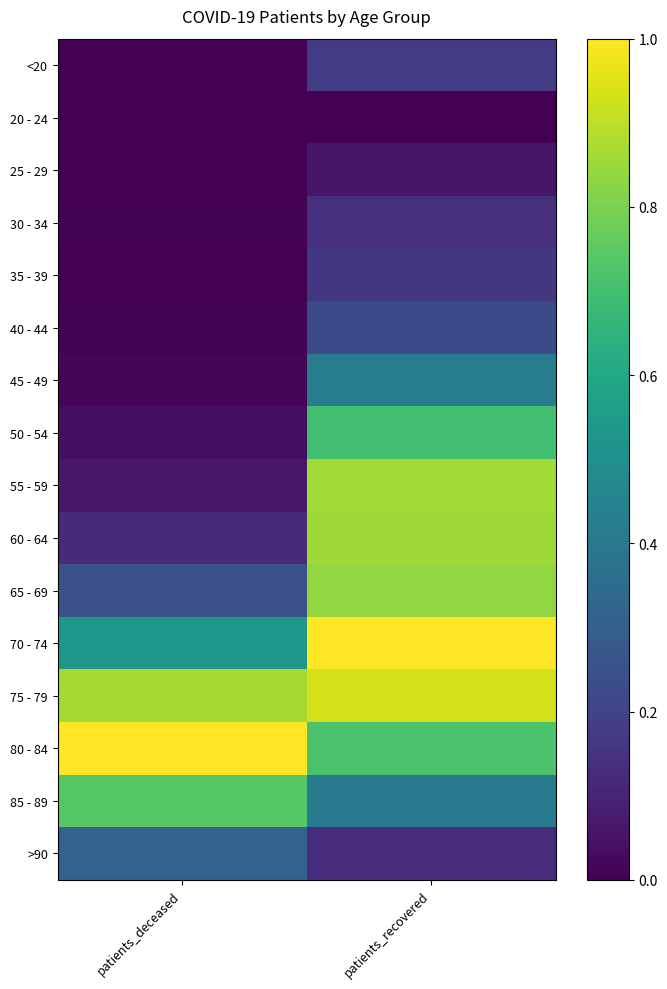

Reading left to right, transcribe all the data shown in this chart.

<20: patients_deceased=0.0	patients_recovered=0.2
20 - 24: patients_deceased=0.0	patients_recovered=0.0
25 - 29: patients_deceased=0.0	patients_recovered=0.1
30 - 34: patients_deceased=0.0	patients_recovered=0.1
35 - 39: patients_deceased=0.0	patients_recovered=0.2
40 - 44: patients_deceased=0.0	patients_recovered=0.2
45 - 49: patients_deceased=0.0	patients_recovered=0.4
50 - 54: patients_deceased=0.0	patients_recovered=0.7
55 - 59: patients_deceased=0.1	patients_recovered=0.9
60 - 64: patients_deceased=0.1	patients_recovered=0.9
65 - 69: patients_deceased=0.2	patients_recovered=0.8
70 - 74: patients_deceased=0.5	patients_recovered=1.0
75 - 79: patients_deceased=0.9	patients_recovered=0.9
80 - 84: patients_deceased=1.0	patients_recovered=0.7
85 - 89: patients_deceased=0.7	patients_recovered=0.4
>90: patients_deceased=0.3	patients_recovered=0.1